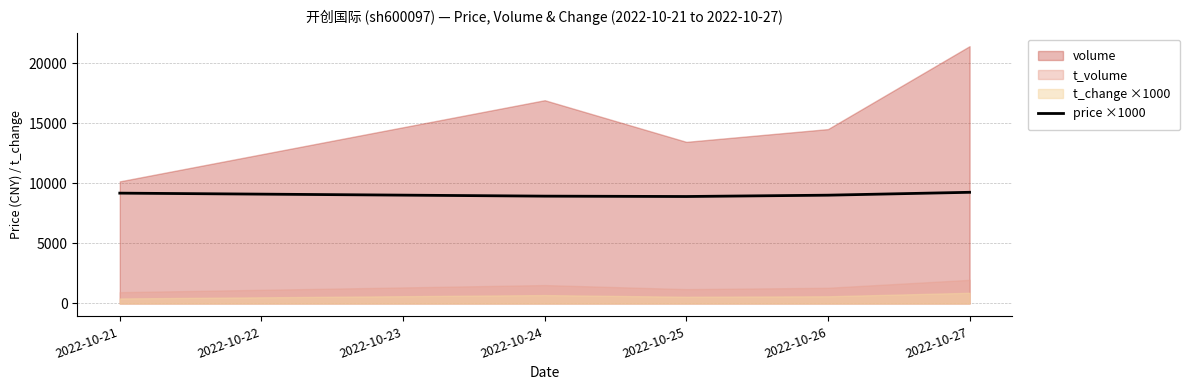

At which label does the data first exceed 9010?

2022-10-21